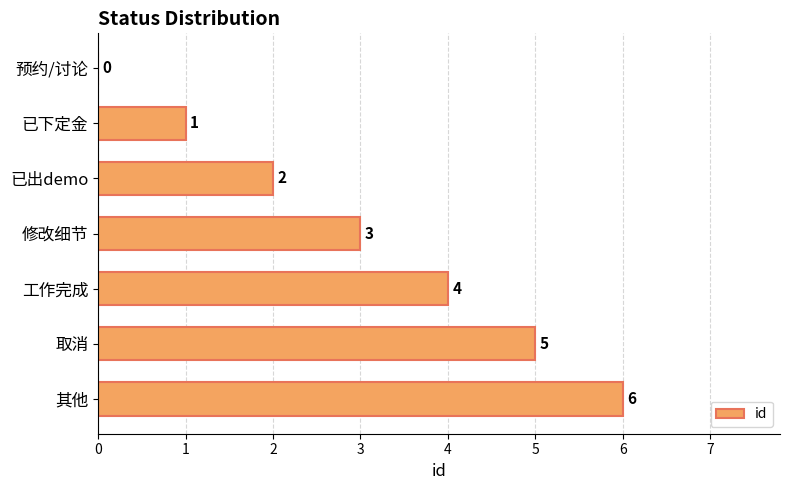

Count the values in the range 1 to 5.

5